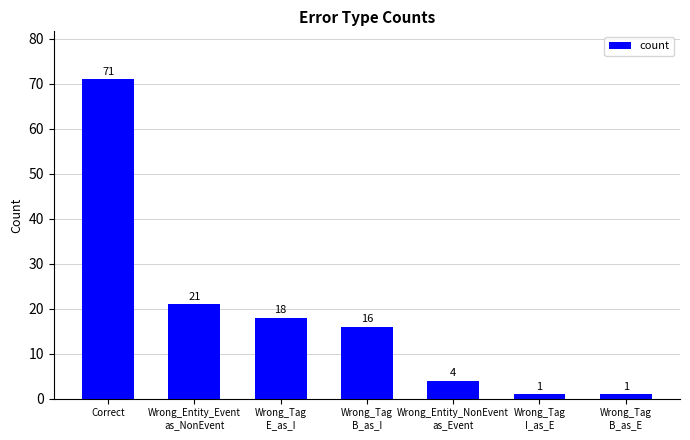

What is the smallest value displayed?

1